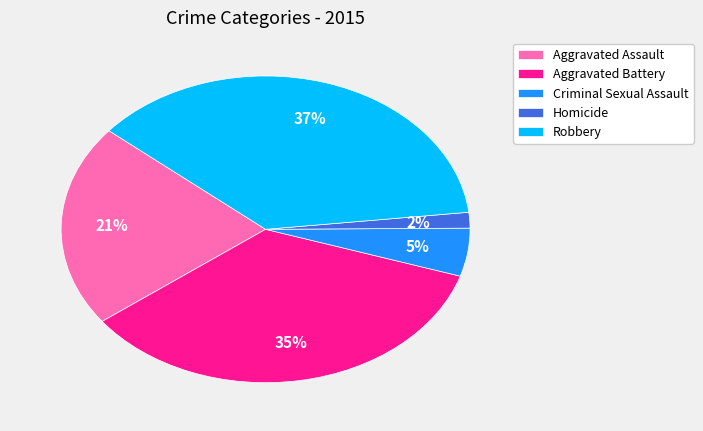

Approximately how many times larger is the value at Robbery compared to Aggravated Battery?

1.1